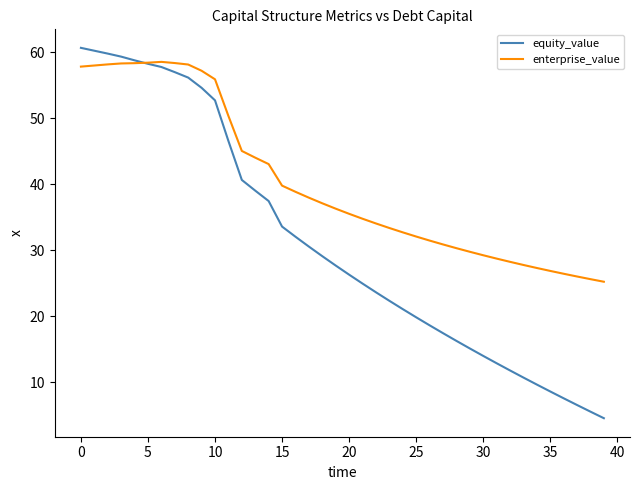

Which series has the widest spread of values?

equity_value